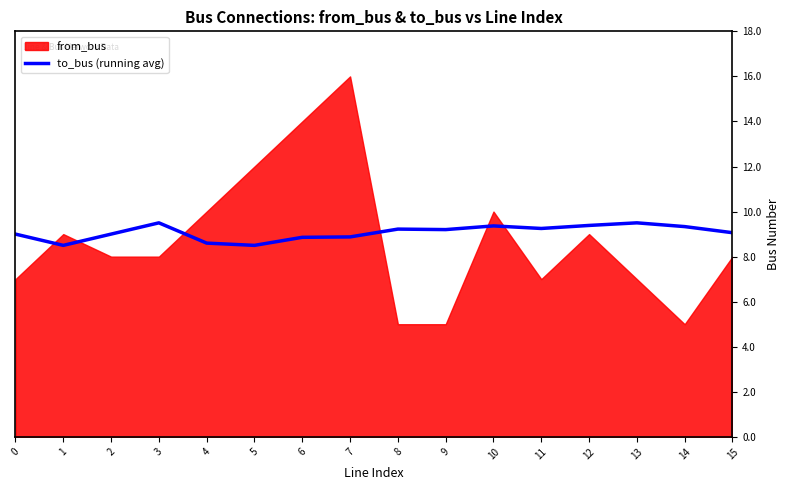

What is the difference between the maximum and second lowest values?

1.0